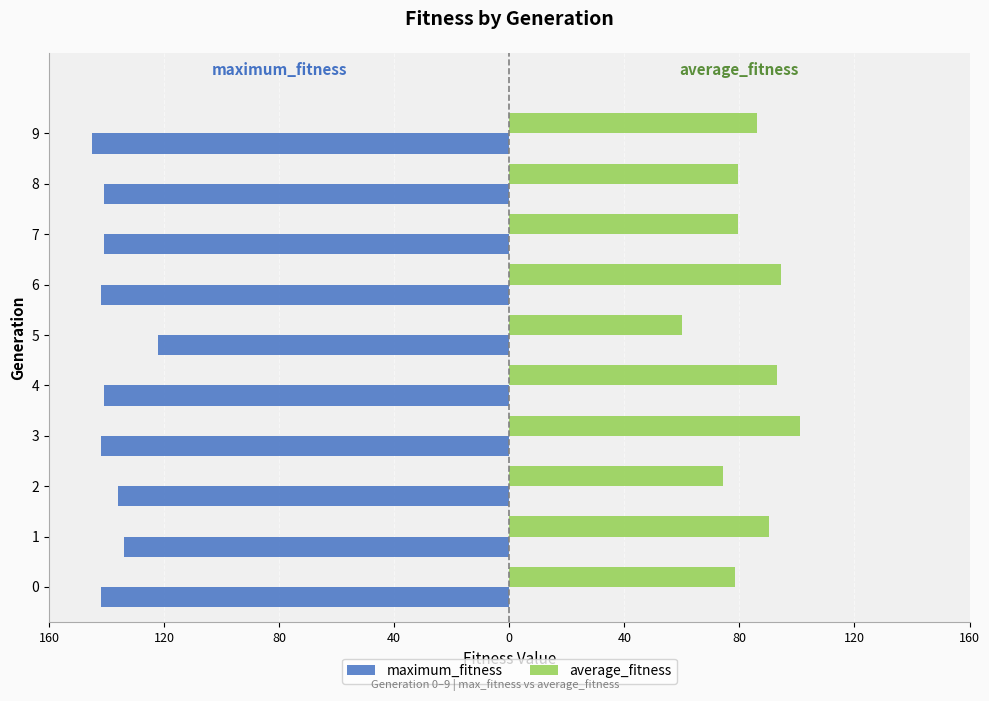

What are all the series names shown in the legend?

maximum_fitness, average_fitness